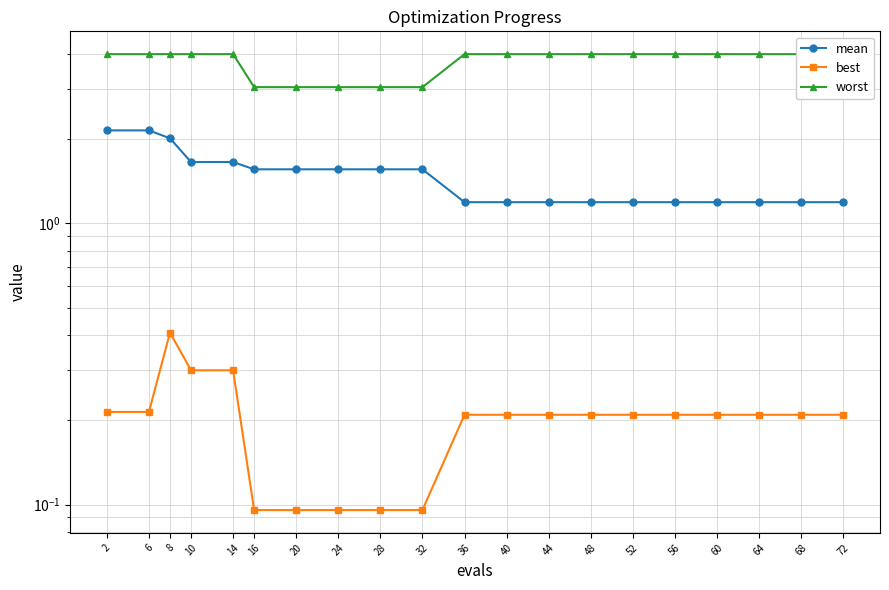

What is the maximum value shown in the chart?

4.0